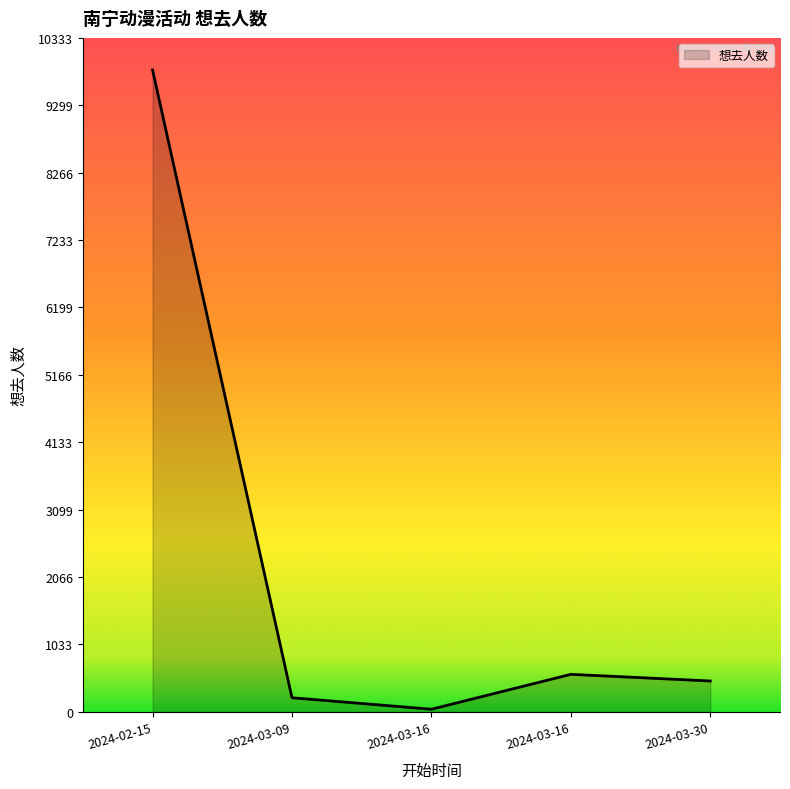

What is the greatest value displayed?

9841